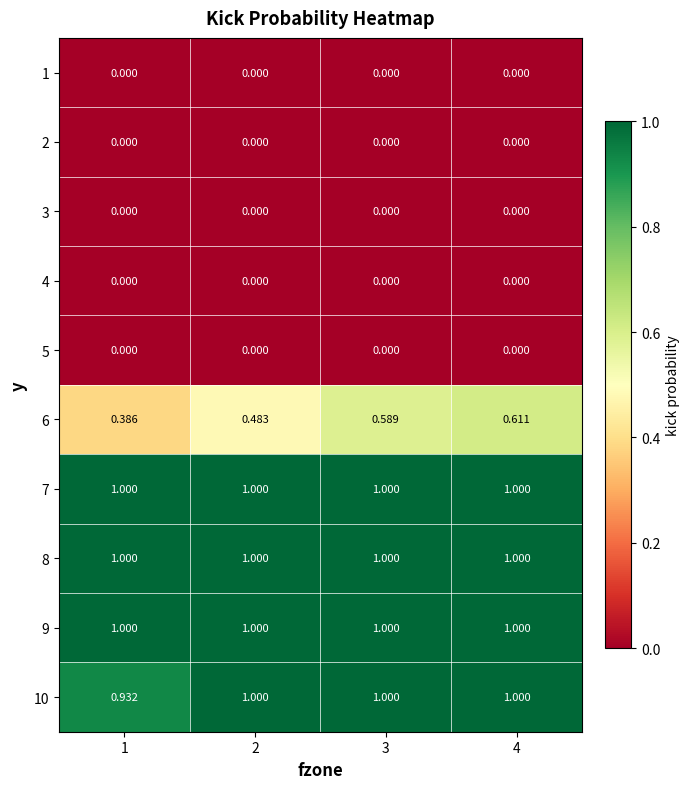

How many series are shown in this chart?

10